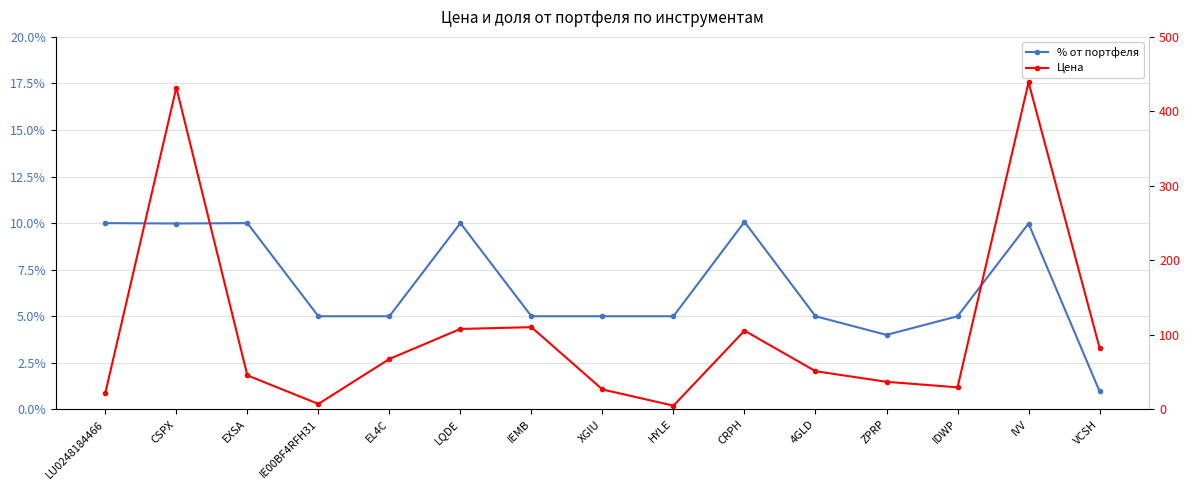

True or false: Цена has a value of 439.0 at IVV.

True